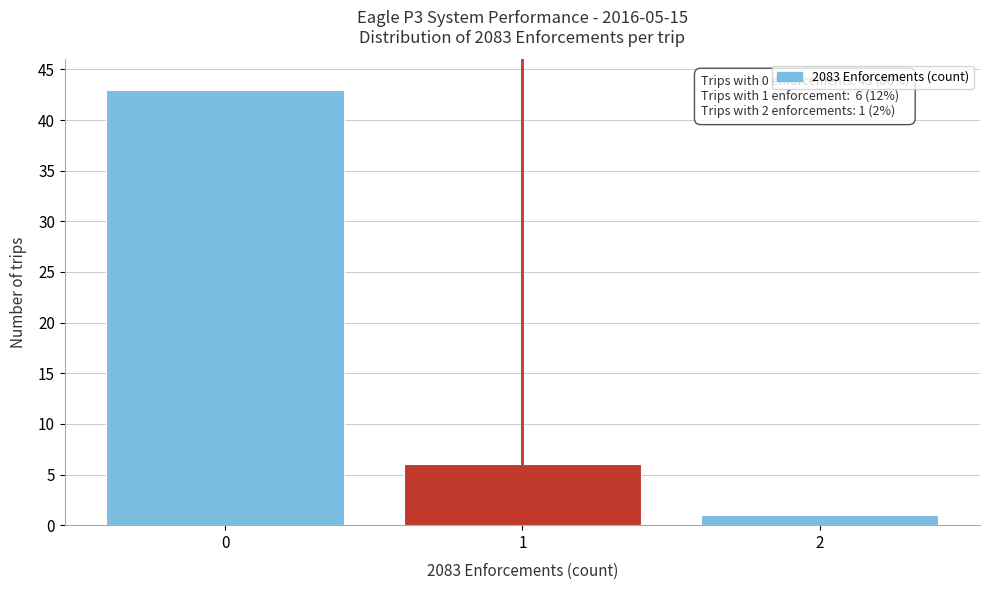

Reading left to right, transcribe all the data shown in this chart.

0=43	1=6	2=1